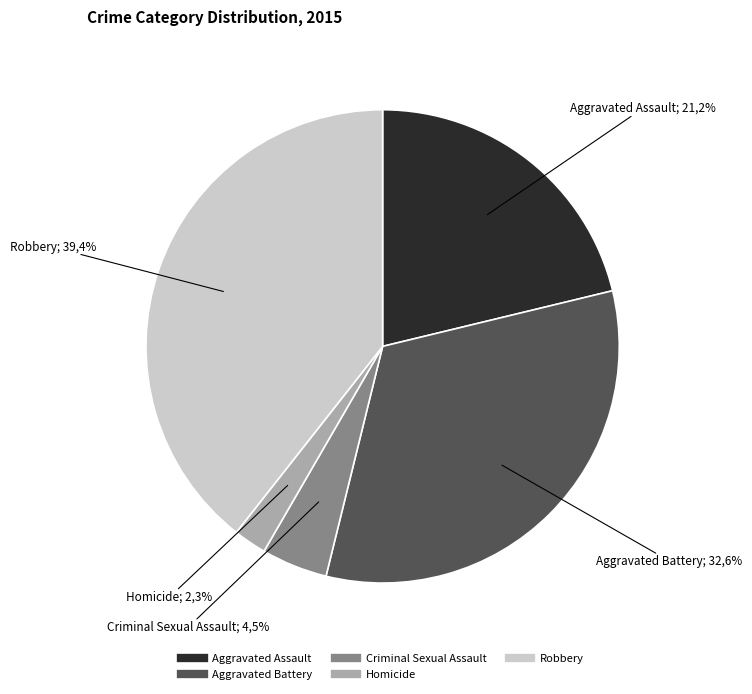

Which category has the smallest portion of the pie?

Homicide